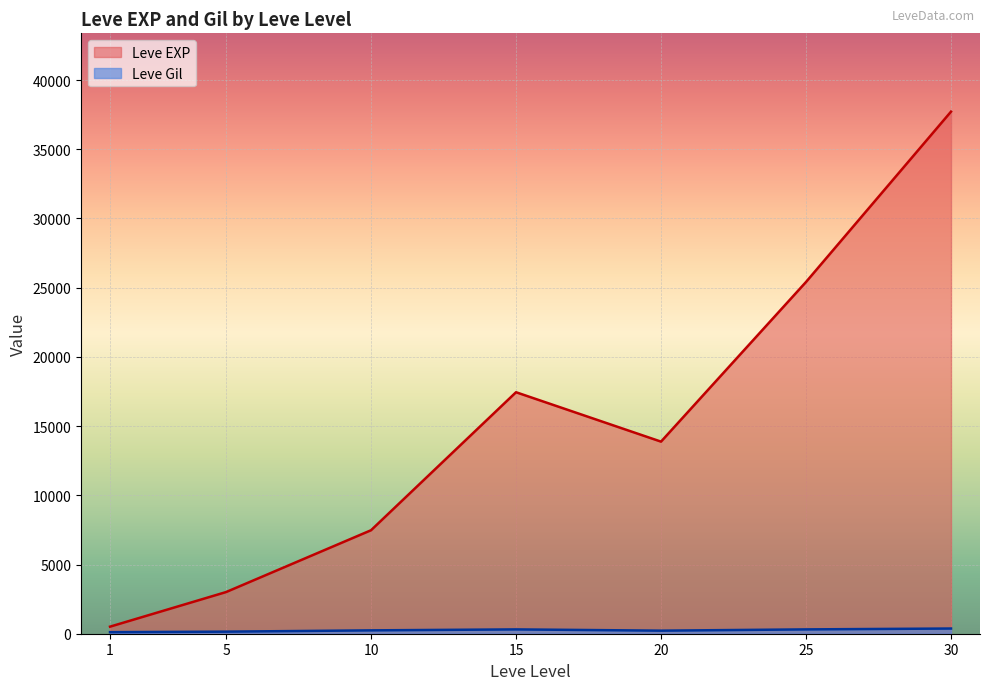

Is the value of Leve EXP at 1 greater than the value of Leve Gil at 1?

Yes